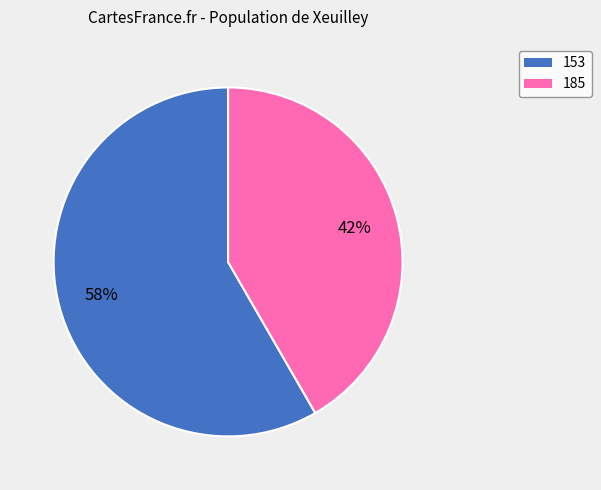

How many segments does this pie chart have?

2